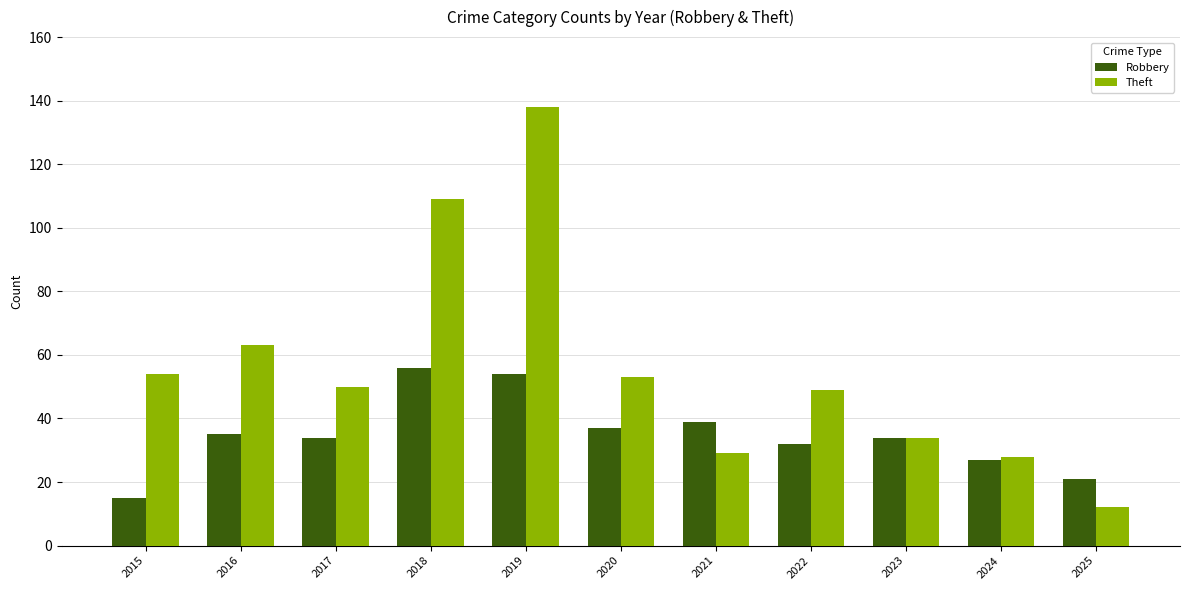

What is the greatest value displayed?

138